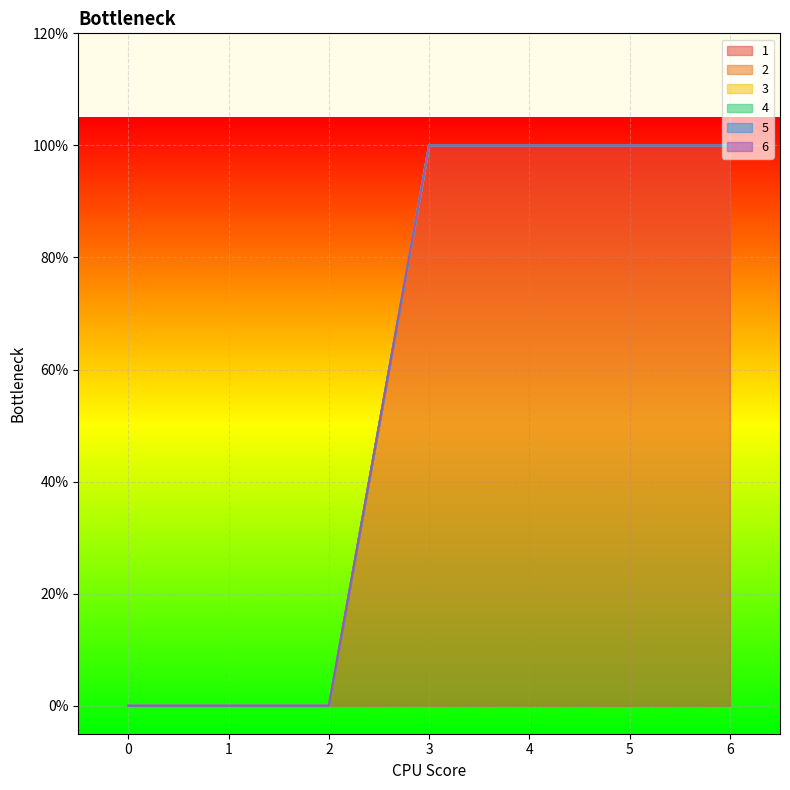

True or false: 6 has more than 1 interior local peaks.

False